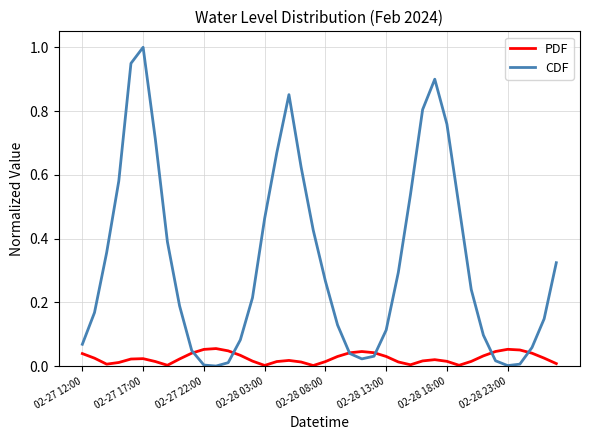

Which series ends up on top after the final intersection of CDF and PDF?

CDF